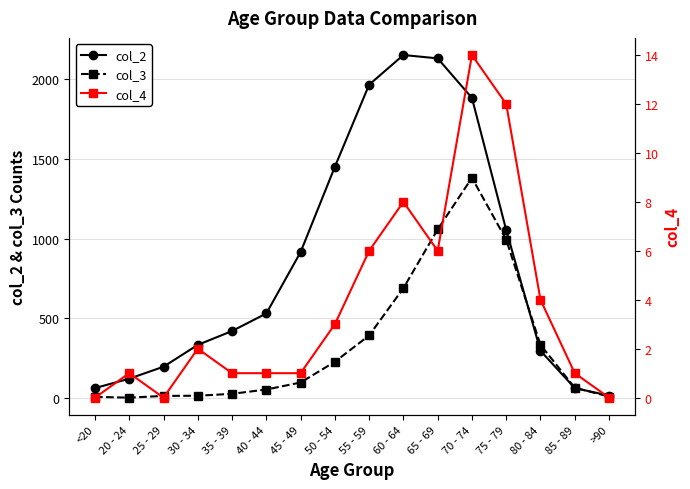

What position from the left is 80 - 84?

14